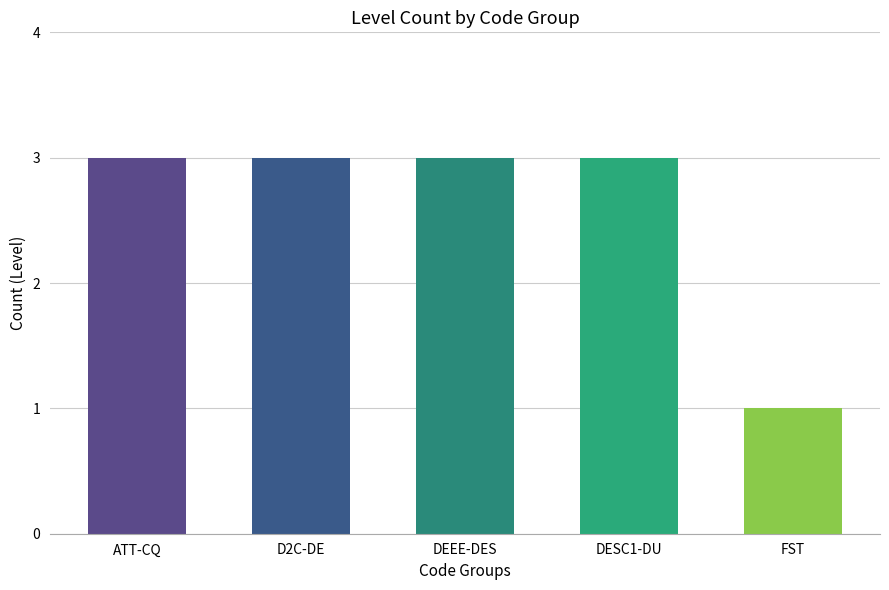

What is the difference between the maximum and minimum values?

2